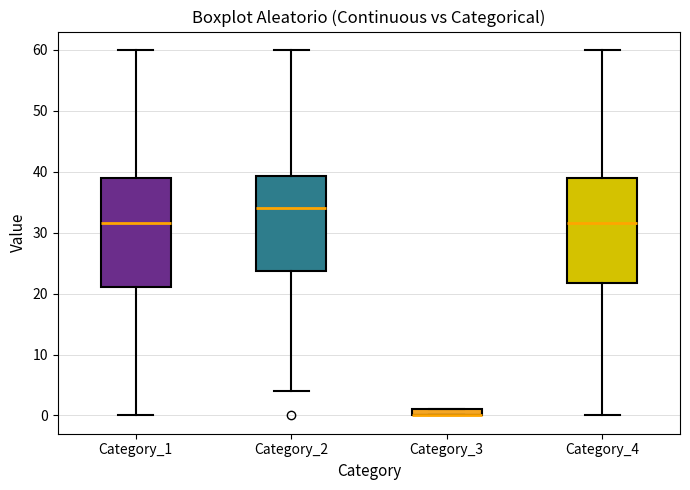

Where is the upper edge of the box for Category_3 on the y-axis? The values are not printed on the chart, so give them approximately, as read against the axis.

1